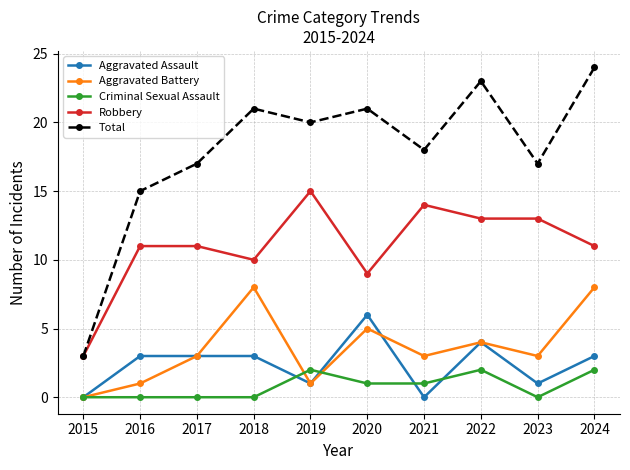

True or false: Robbery has a value of 1 at 2015.

False